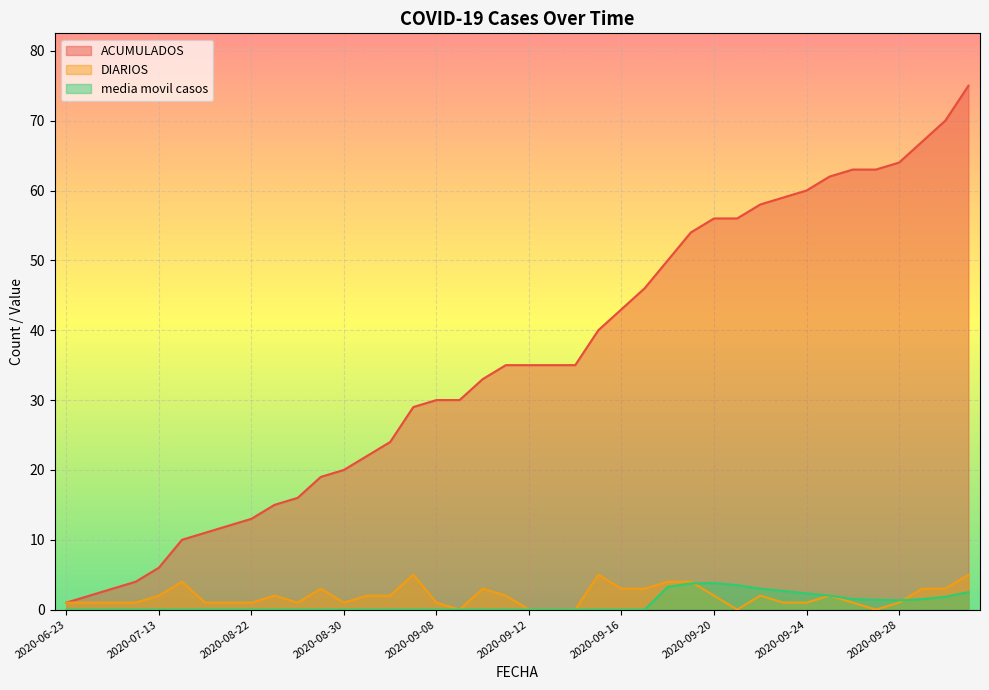

What is the value of the DIARIOS point at the 33rd from the left?

1.0